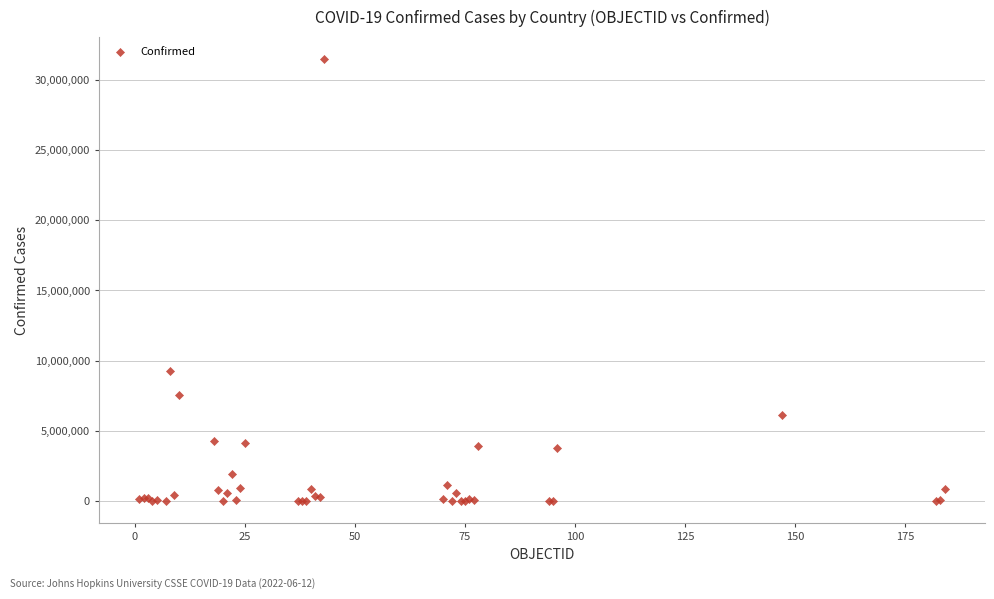

What Y value in the scatter plot is closest to 15726277?

9276618